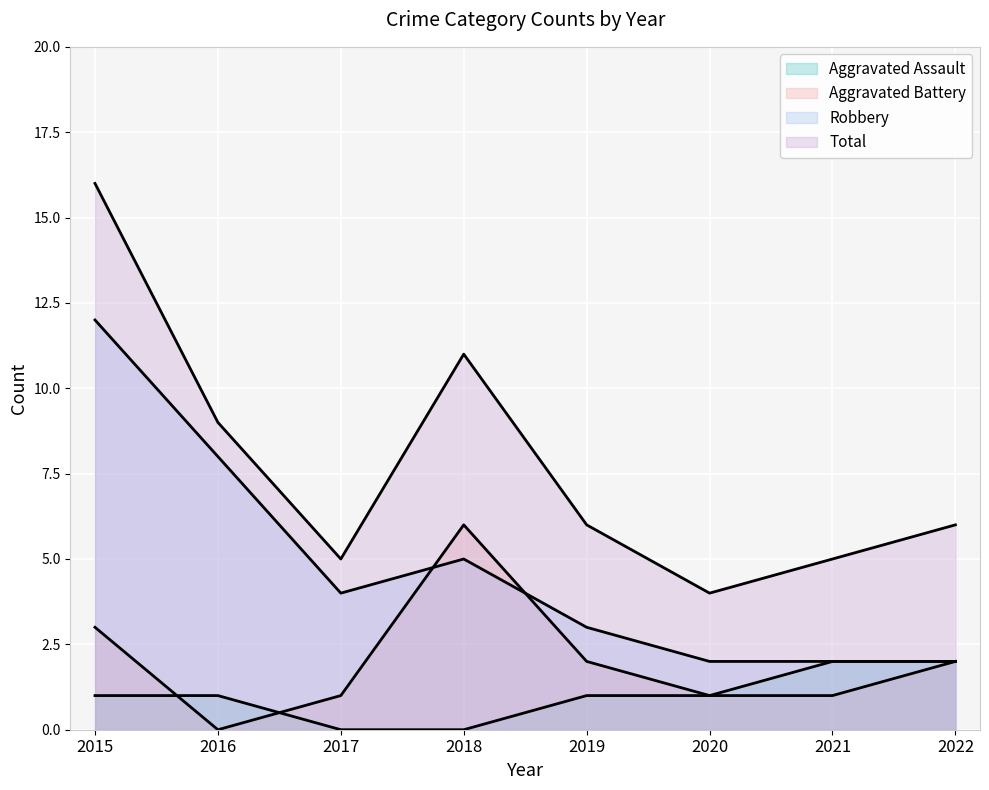

How many data points does each series have?

8